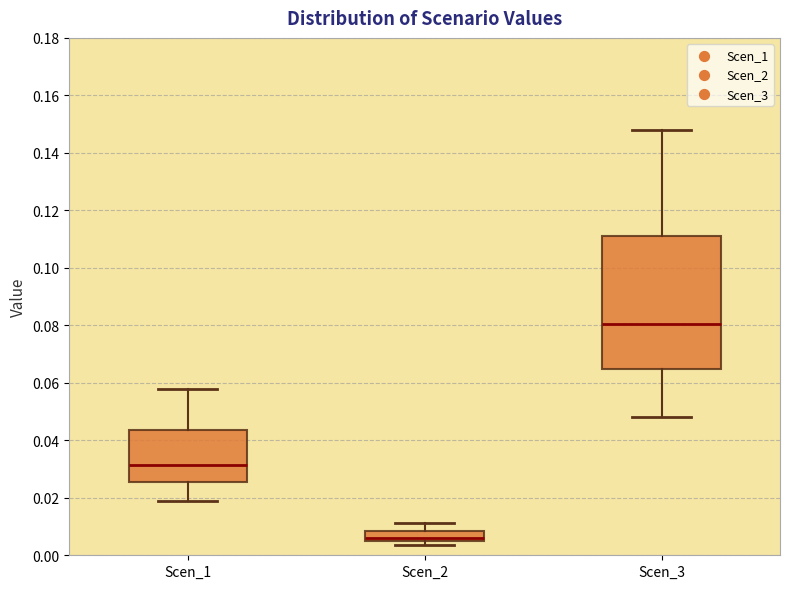

Reading left to right, read every box against the y-axis: the position of its median line, the range the box covers, and the ends of its whiskers. The values are not printed on the chart, so give them approximately, as read against the axis.

Scen_1: median 0.032, box 0.026 to 0.044, whiskers 0.018 to 0.058
Scen_2: median 0.006, box 0.004 to 0.008, whiskers 0.004 (just below the box's lower edge) to 0.012
Scen_3: median 0.080, box 0.064 to 0.110, whiskers 0.048 to 0.148